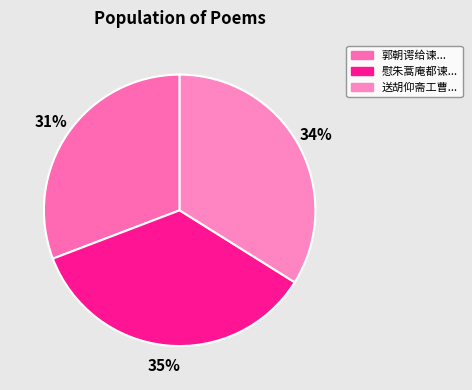

How many slices are in this pie chart?

3